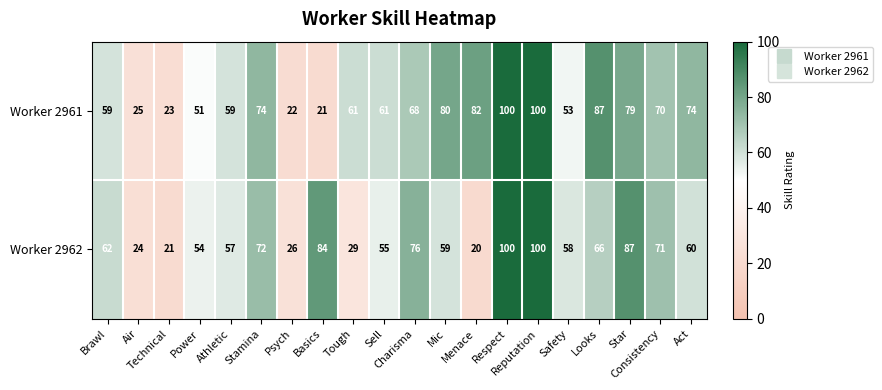

Which series has the largest range (max minus min)?

Worker 2962